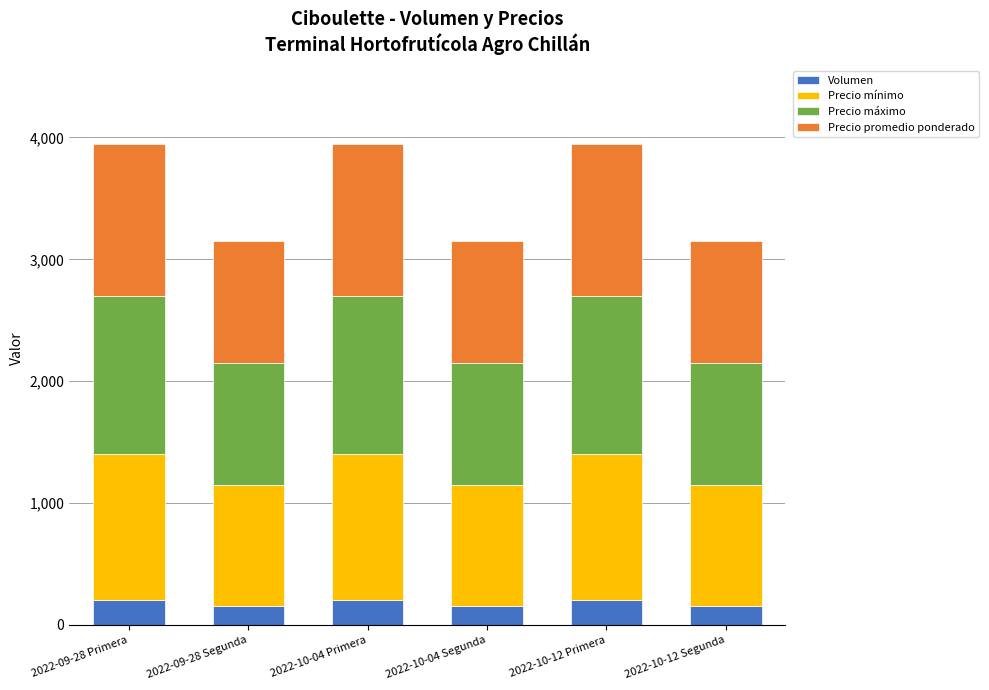

What are all the series names shown in the legend?

Volumen, Precio mínimo, Precio máximo, Precio promedio ponderado